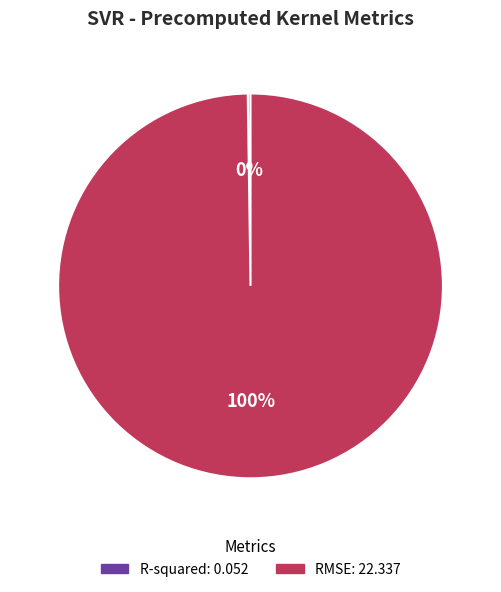

To the nearest percent, what is the difference between the largest and smallest slice percentages?

100%